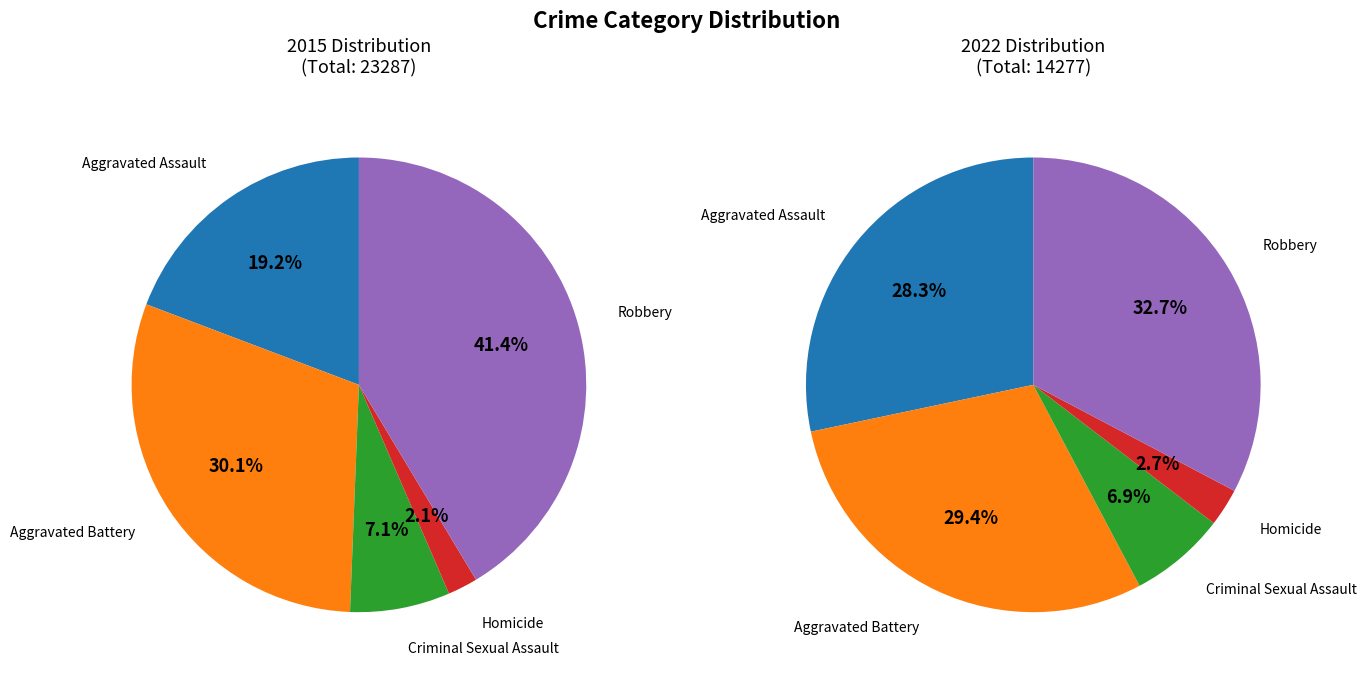

Is there a majority slice in this chart?

No